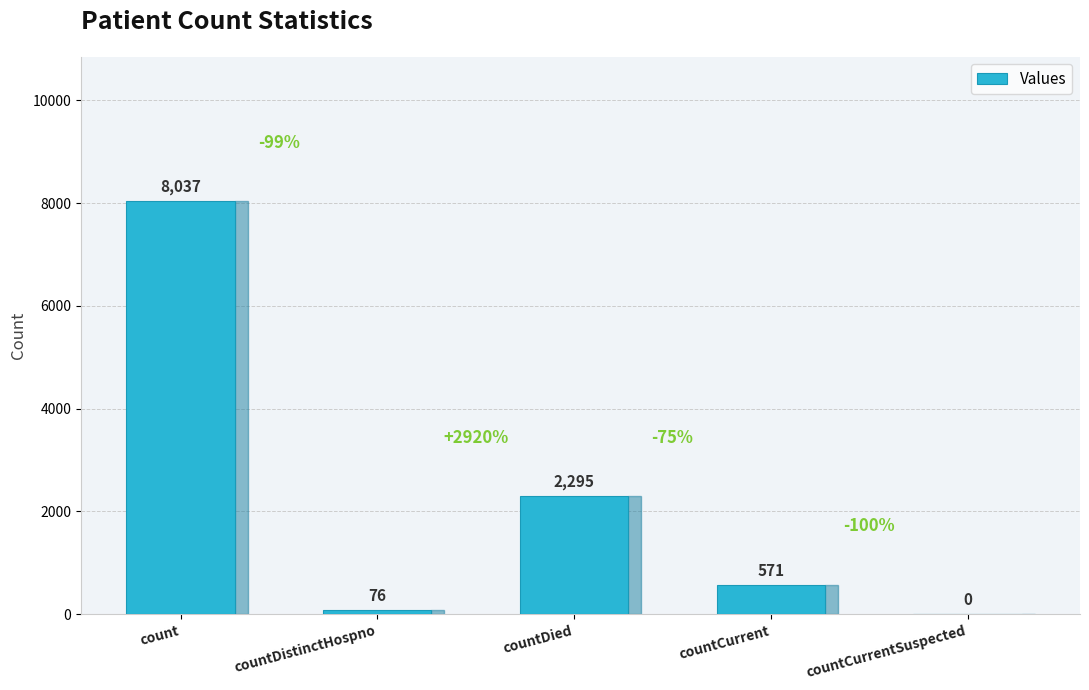

What is the sum of the values at countCurrentSuspected and countDistinctHospno?

76